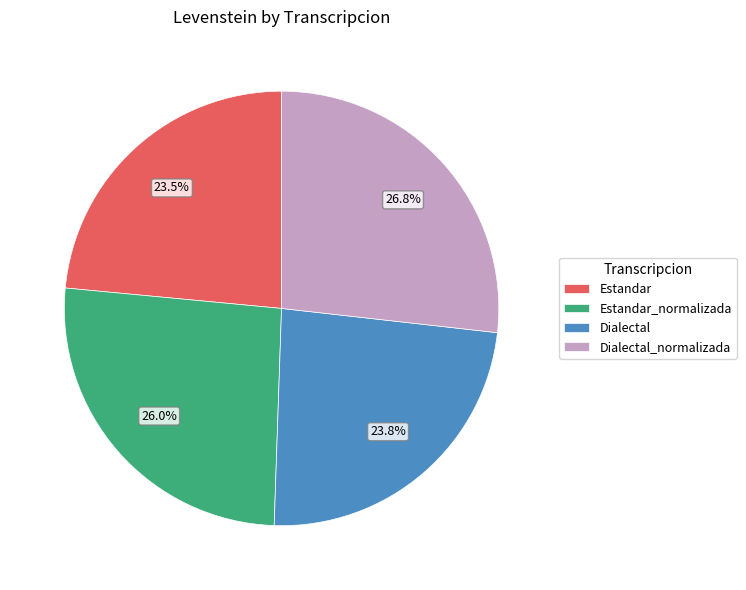

Which category has the biggest portion of the pie?

Dialectal_normalizada